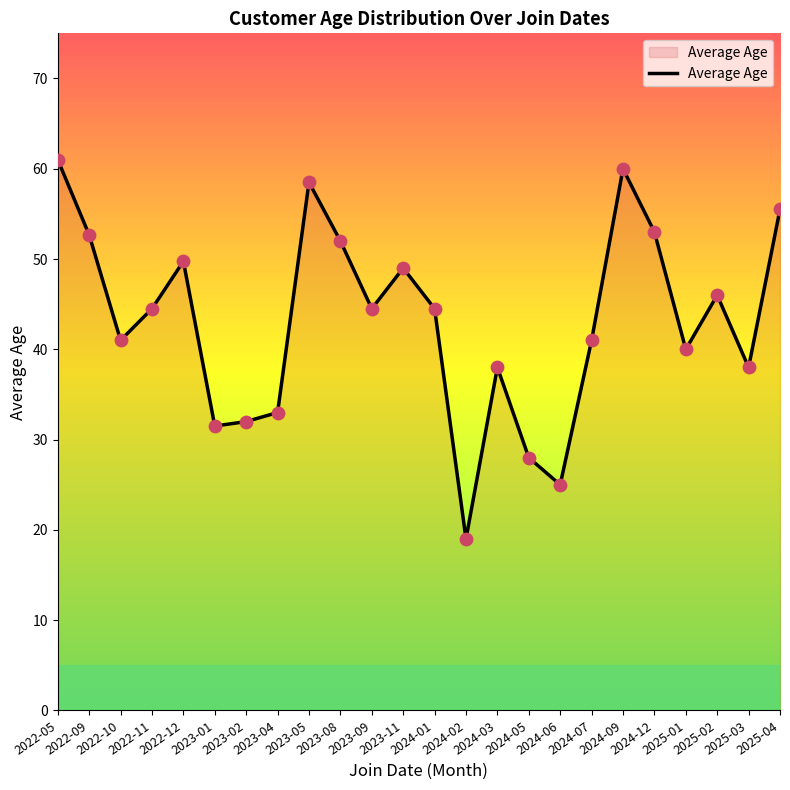

What is the ratio of the value at 2024-06 to the value at 2025-03?

0.7